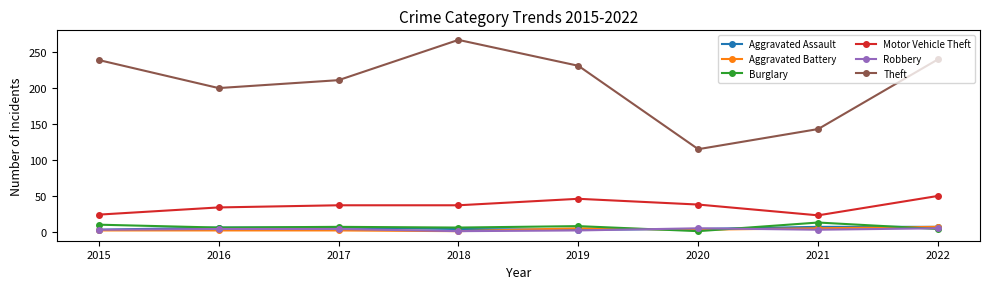

Where is the first local maximum for Theft?

2018